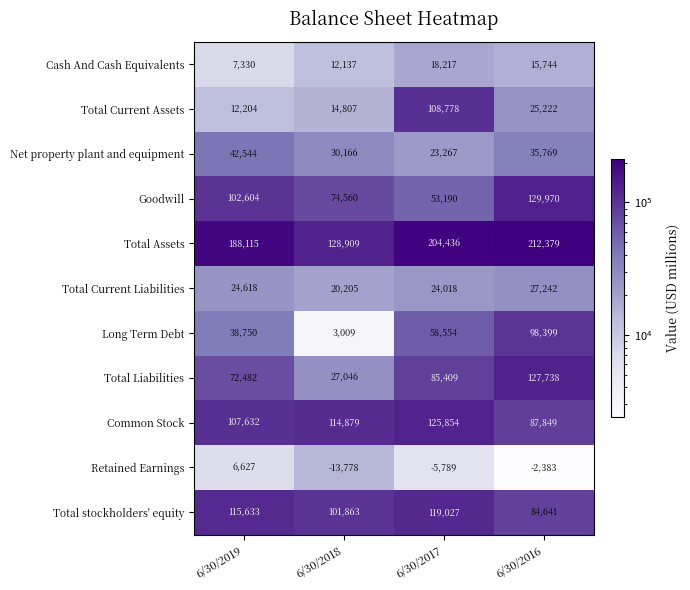

Which series changed the most between 6/30/2019 and 6/30/2016?

Long Term Debt